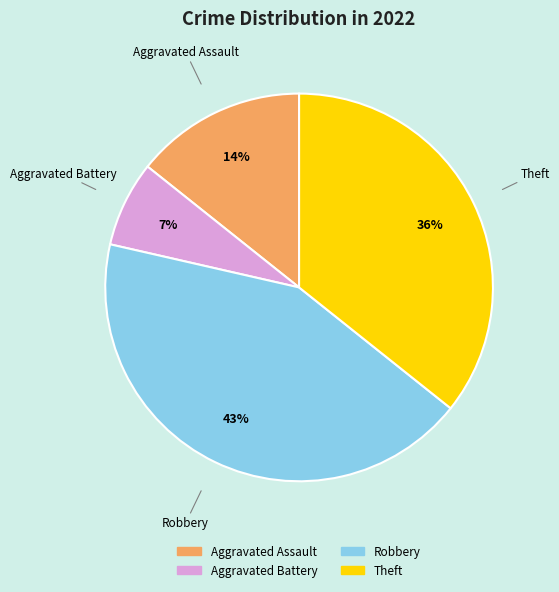

The Theft slice represents 41% of the pie. True or false?

False